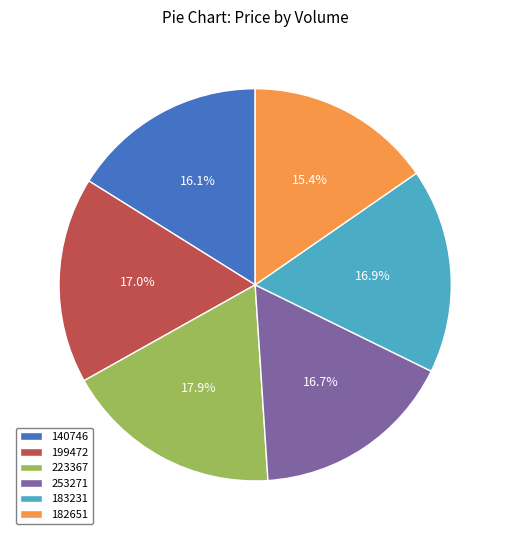

Does 182651 represent more than half of the total?

No